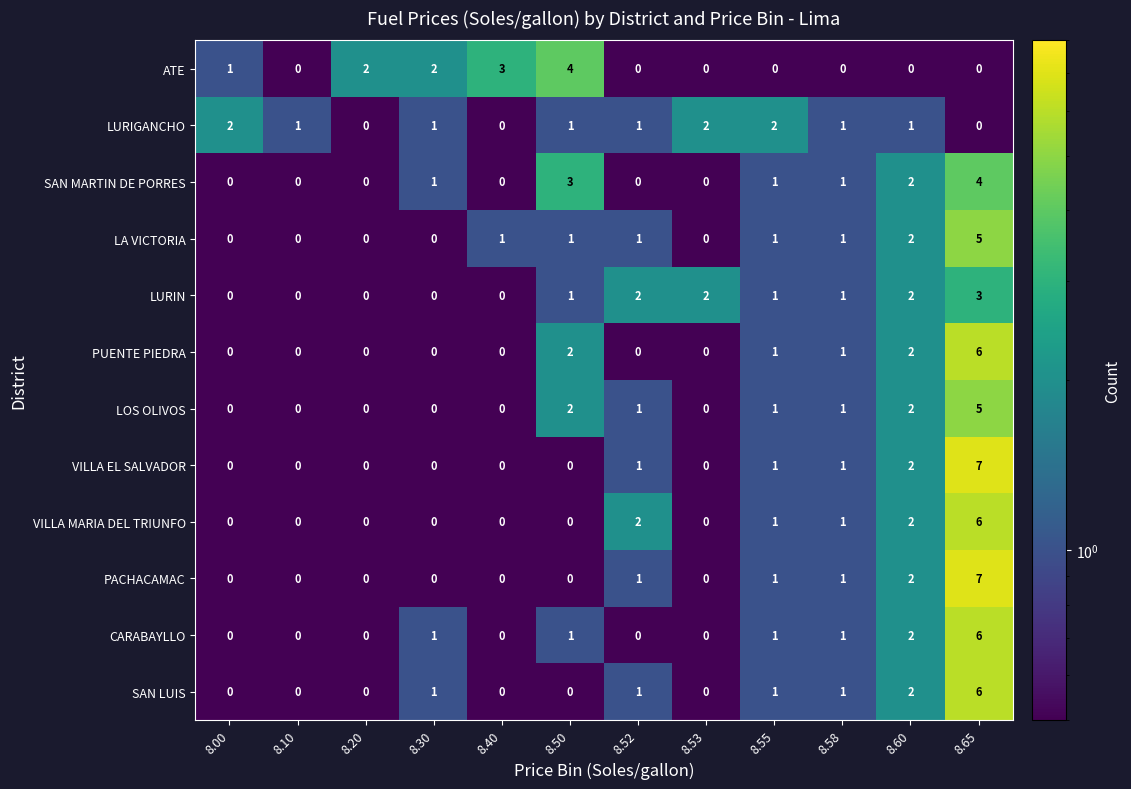

At which category does the chart reach its peak across all series?

8.65